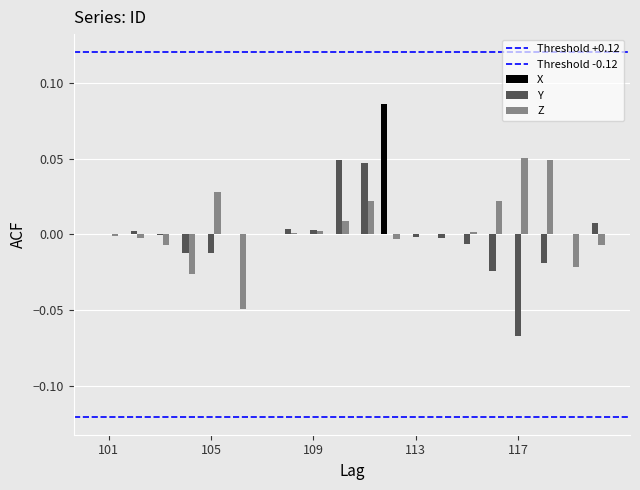

List the labels in order of Z value, smallest first.

106, 104, 119, 103, 120, 112, 102, 101, 114, 113, 107, 108, 115, 109, 110, 111, 116, 105, 118, 117